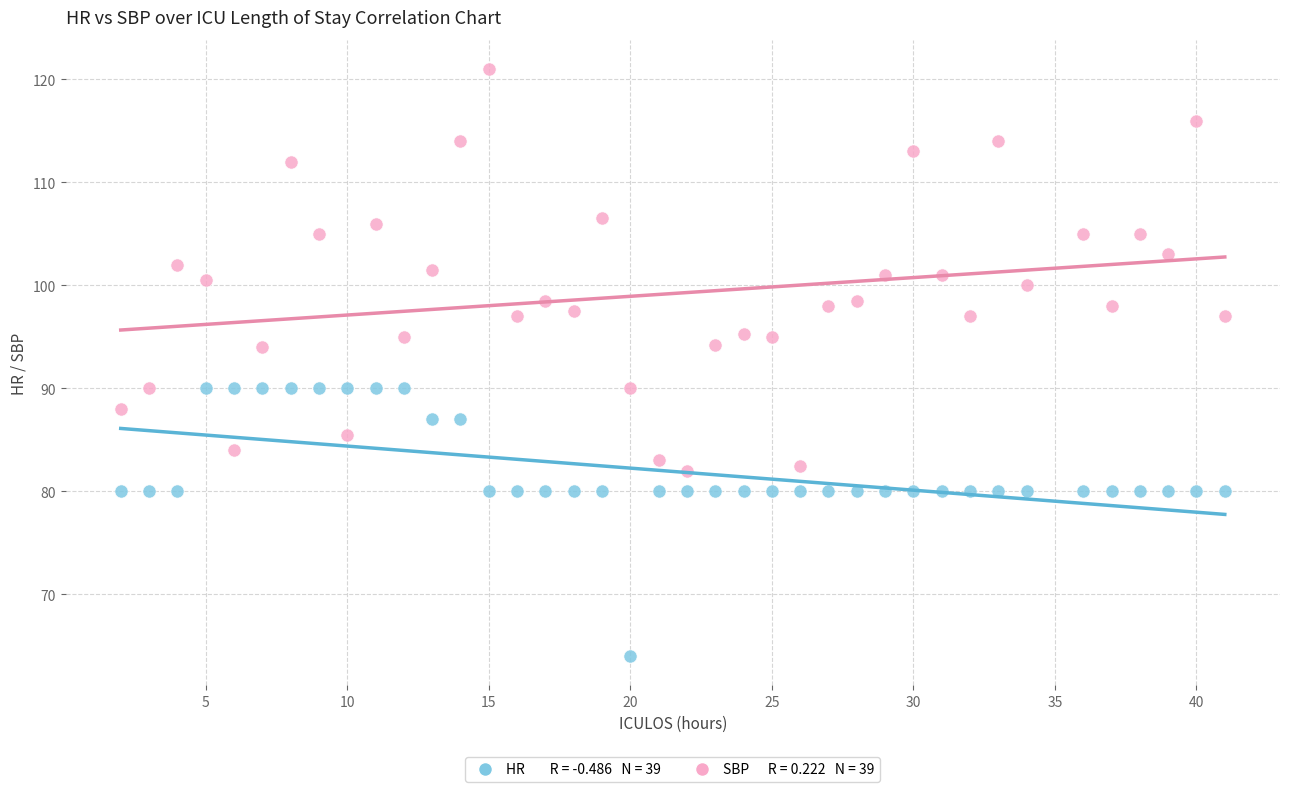

Across all data points, what is the range of Y values (max minus min)?

57.0